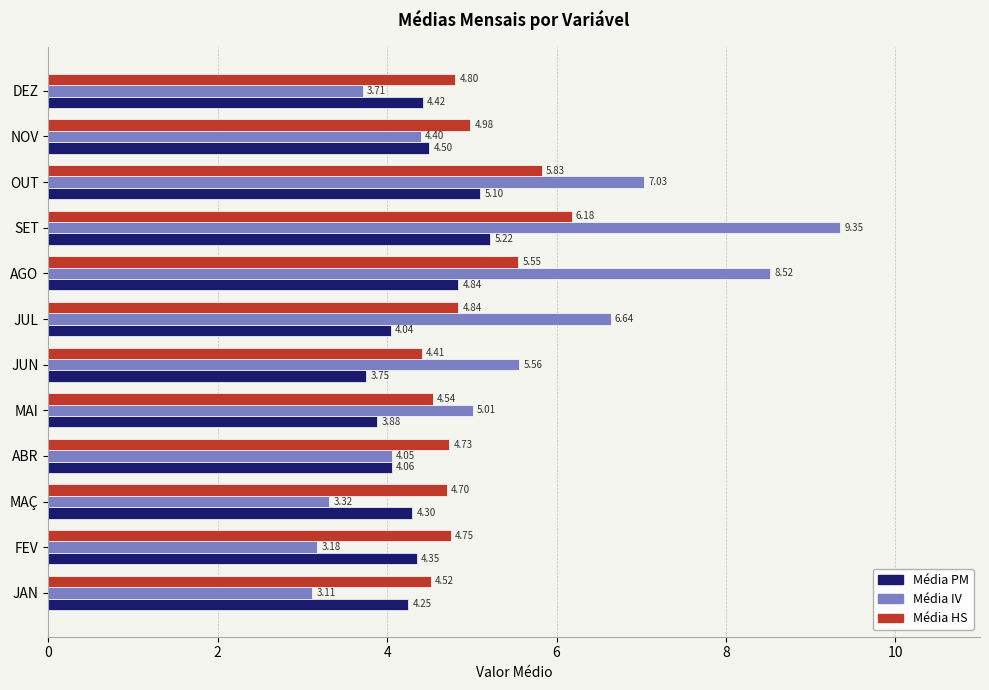

List the series in order of their overall mean, lowest first.

Média PM, Média HS, Média IV